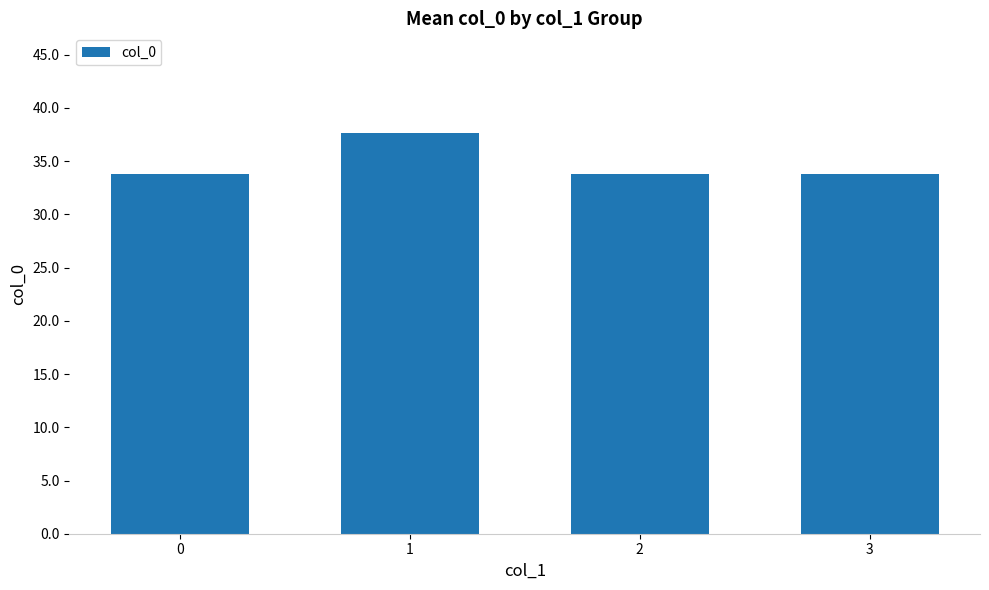

Are the bars horizontal?

No